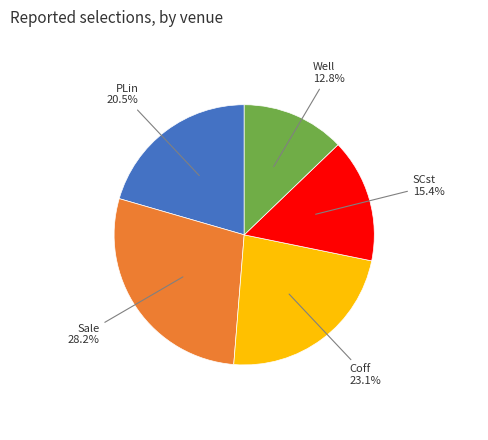

Count the number of slices in the pie.

5